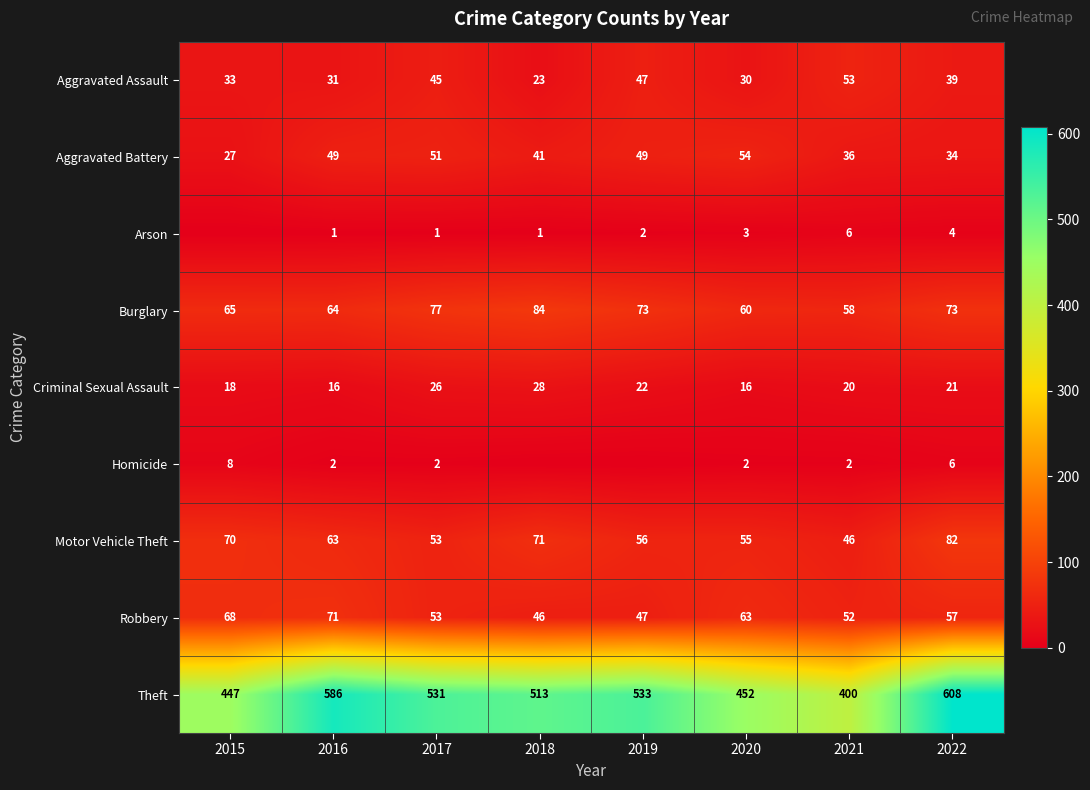

At which category does the chart reach its minimum across all series?

2015